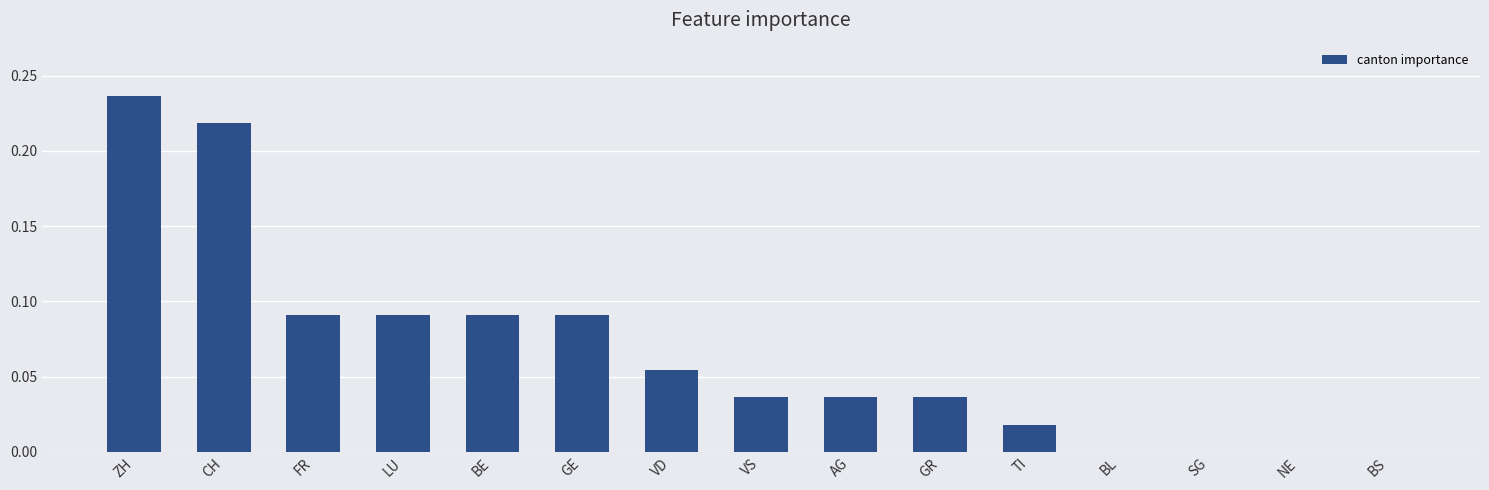

Between VS and LU, which is larger?

LU